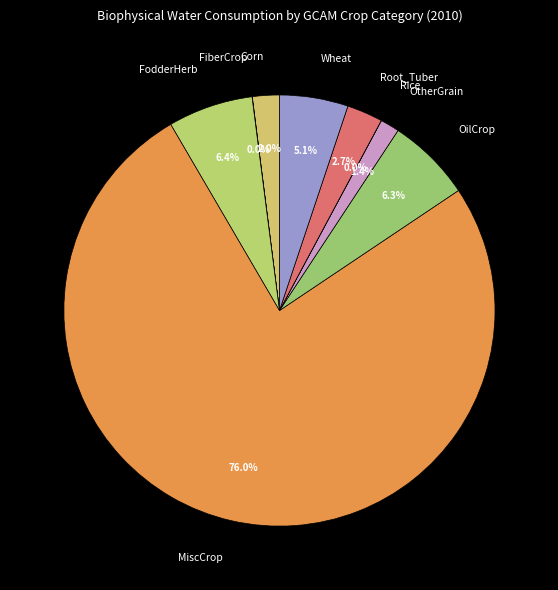

To the nearest percent, what is the combined percentage of OilCrop and FodderHerb?

13%